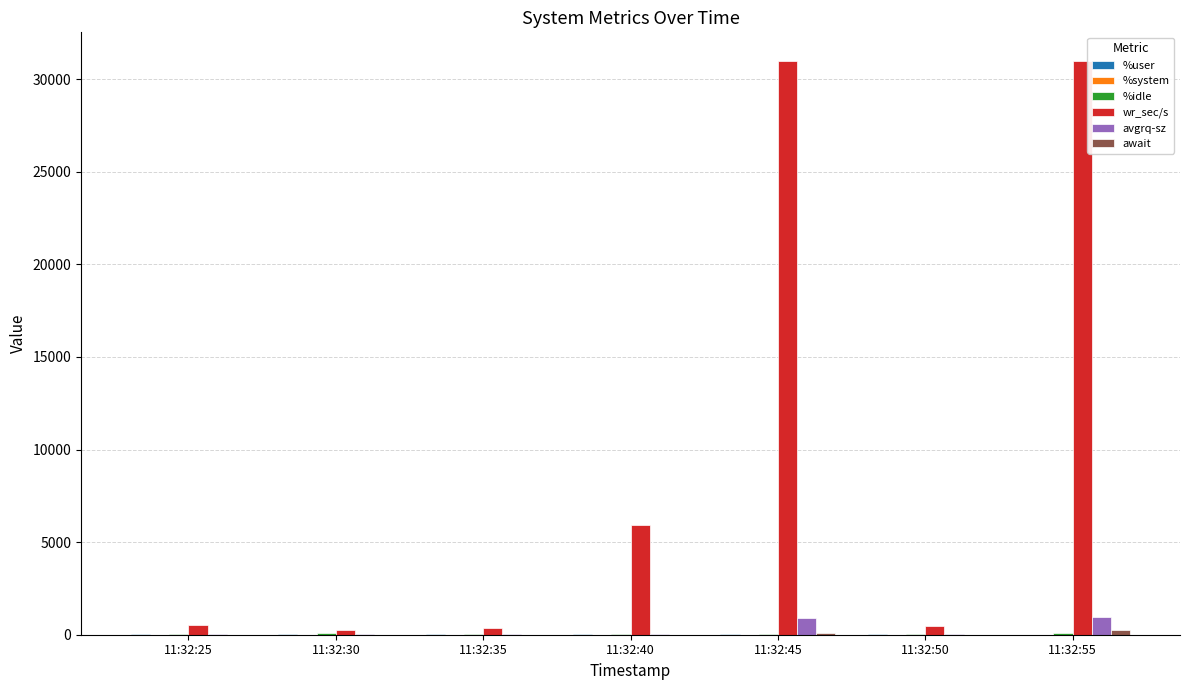

Between 11:32:40 and 11:32:45, which series saw the biggest shift?

wr_sec/s